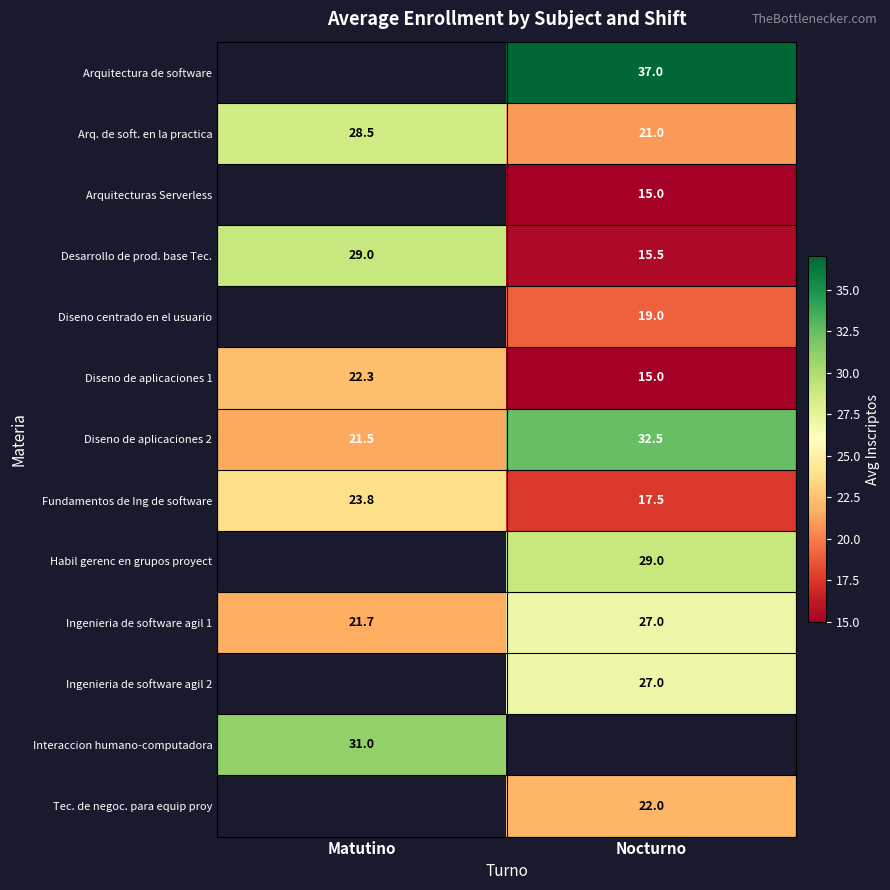

Which label corresponds to the smallest value in the chart?

Nocturno